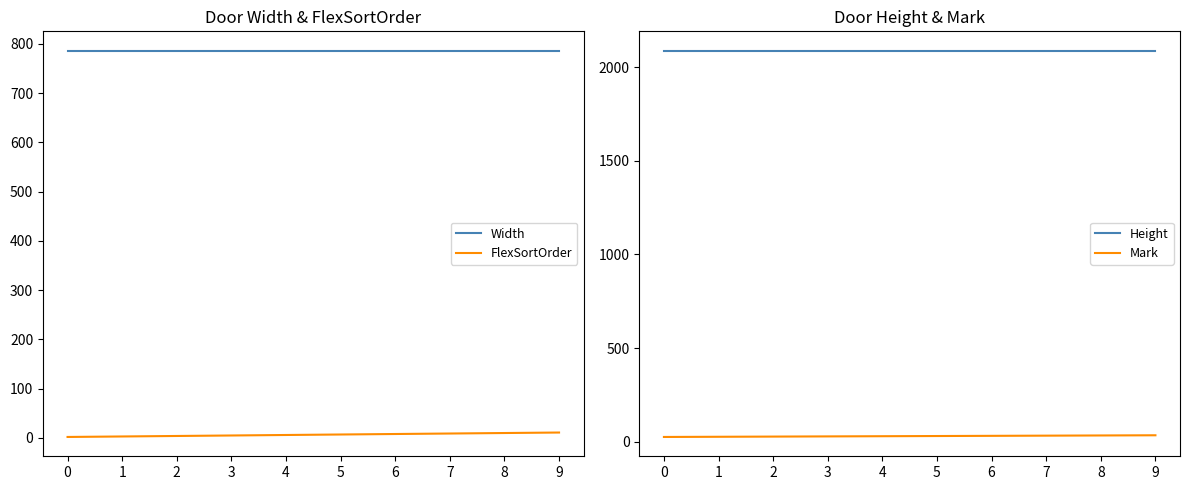

What is the value of the Mark point at the 4th from the left?

28